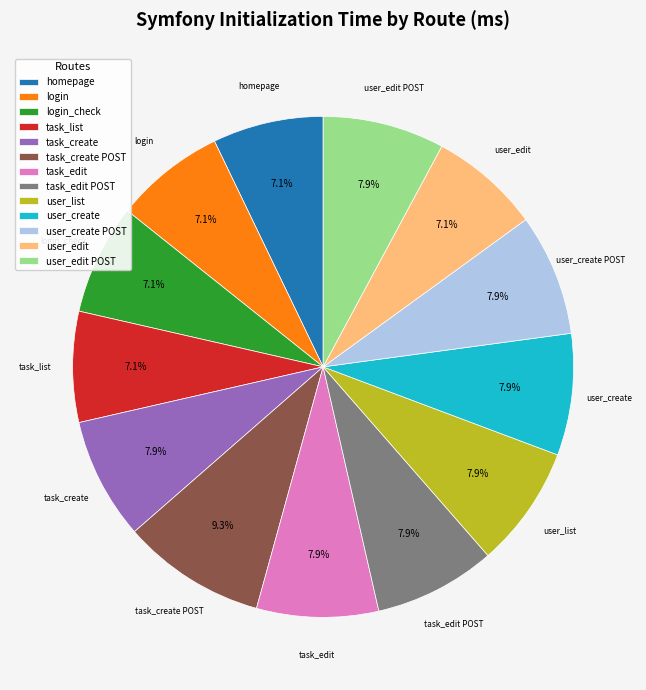

Is there any slice that represents more than half of the pie?

No